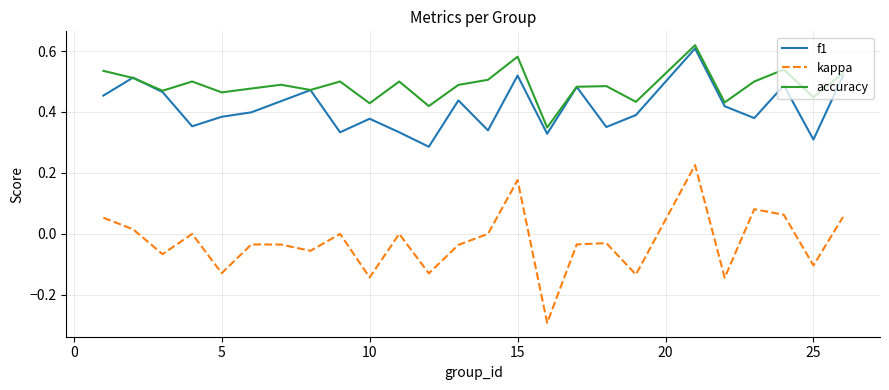

Which series has the largest total across all categories?

accuracy